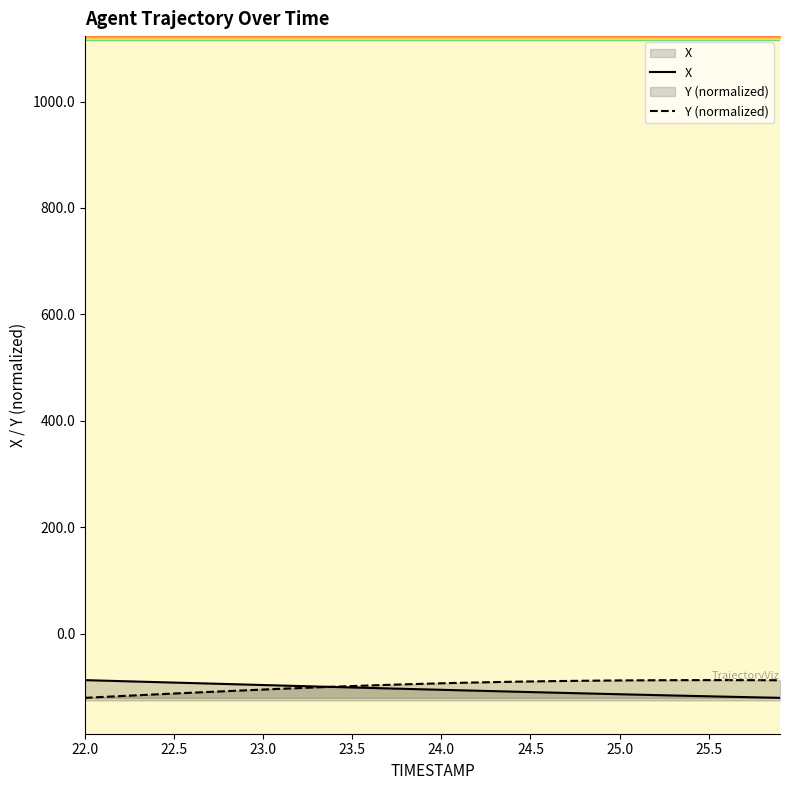

What is the highest value of the Y (normalized) series?

-87.2